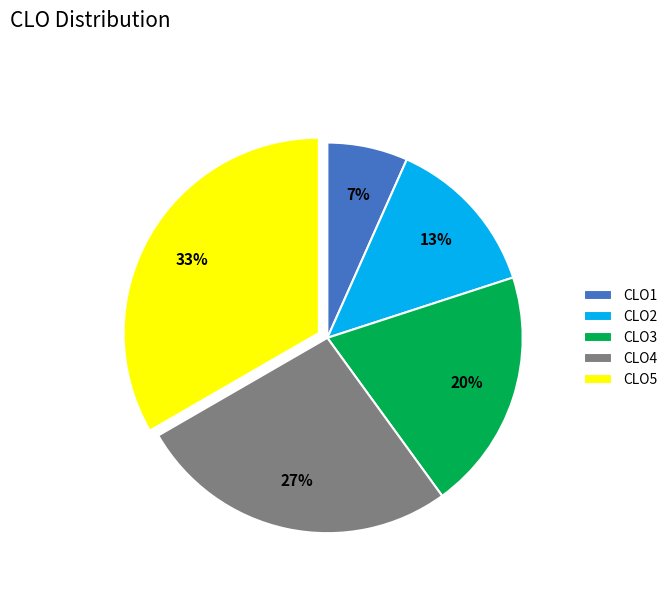

Is CLO5 the majority of the pie?

No